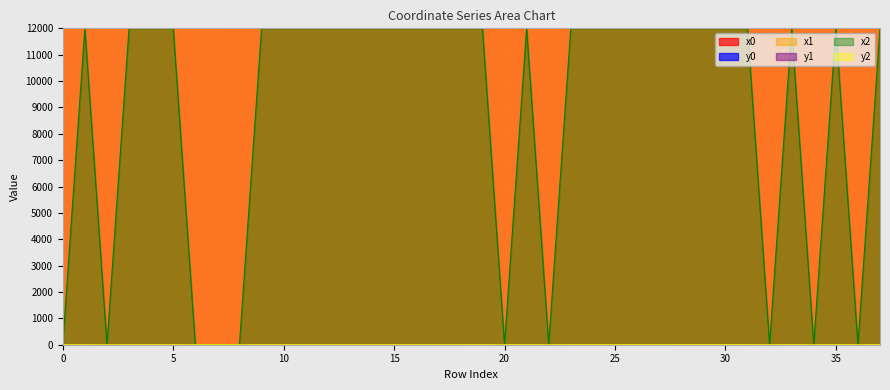

What is the difference between the y0 values at 1 and 10?

0.3